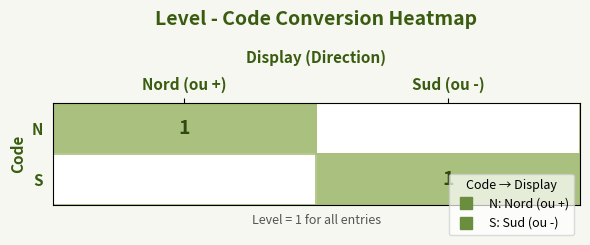

Is the value of N at Nord (ou +) greater than the value of S at Sud (ou -)?

No